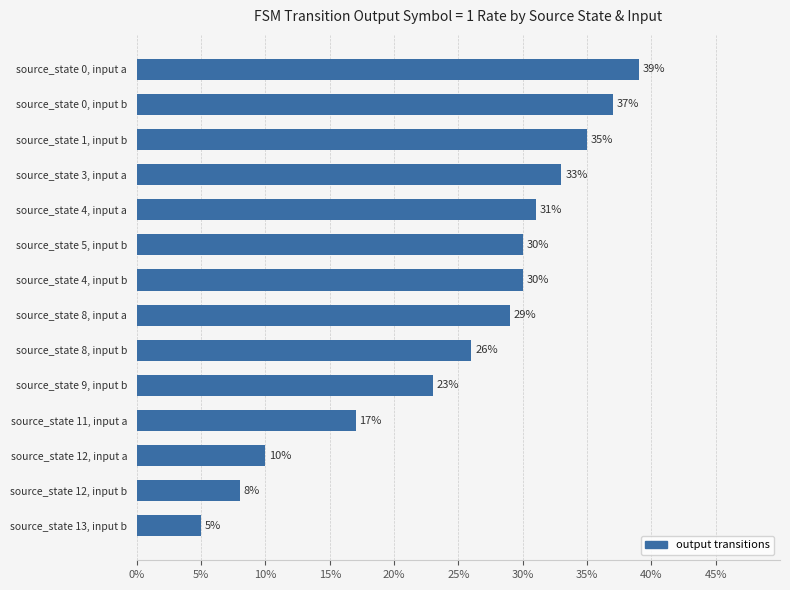

Reading bottom to top, extract all data points from this chart.

5	8	10	17	23	26	29	30	30	31	33	35	37	39